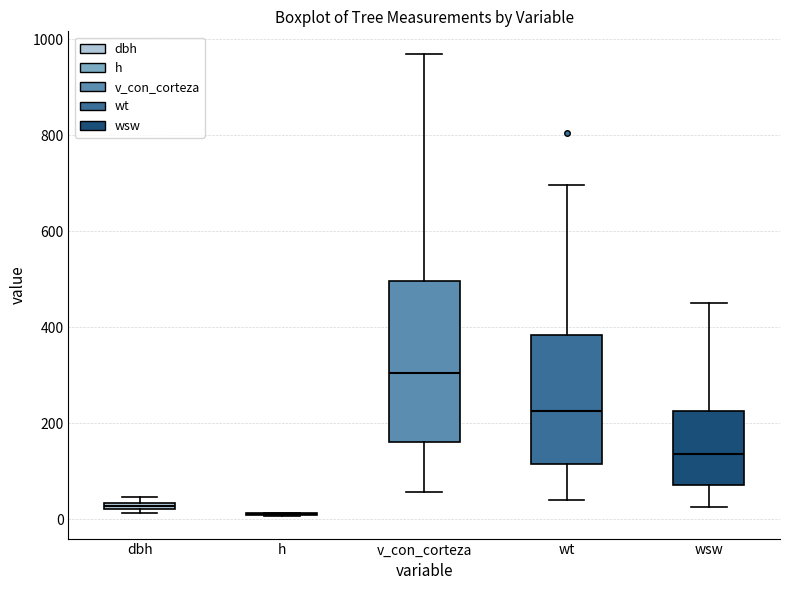

Where is the upper edge of the box for wt on the y-axis? The values are not printed on the chart, so give them approximately, as read against the axis.

380